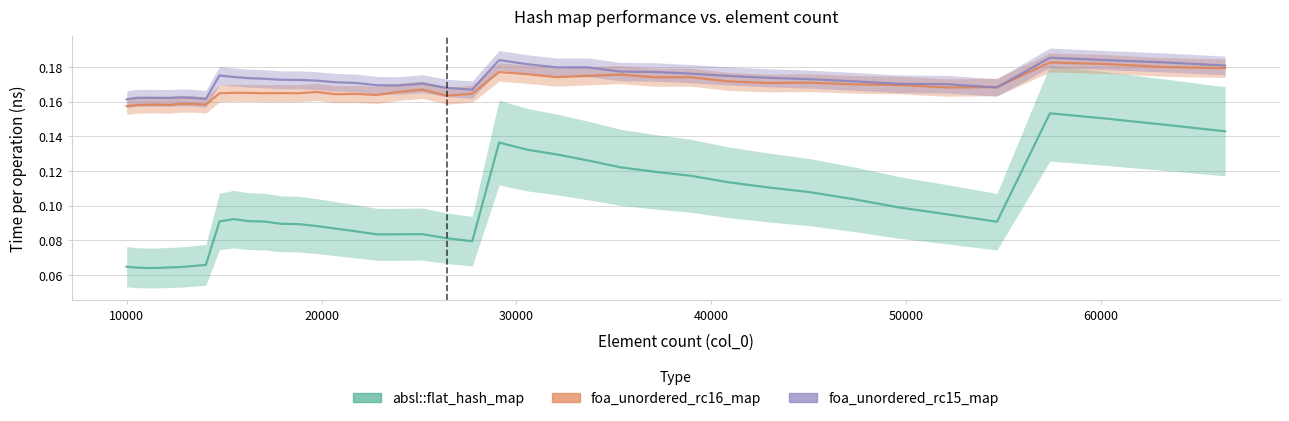

Reading right to left, list all the values displayed in this chart.

absl::flat_hash_map: 0.1	0.1	0.2	0.2	0.1	0.1	0.1	0.1	0.1	0.1	0.1	0.1	0.1	0.1	0.1	0.1	0.1	0.1	0.1	0.1	0.1	0.1	0.1	0.1	0.1	0.1	0.1	0.1	0.1	0.1	0.1	0.1	0.1	0.1	0.1	0.1	0.1	0.1	0.1	0.1
foa_unordered_rc16_map: 0.2	0.2	0.2	0.2	0.2	0.2	0.2	0.2	0.2	0.2	0.2	0.2	0.2	0.2	0.2	0.2	0.2	0.2	0.2	0.2	0.2	0.2	0.2	0.2	0.2	0.2	0.2	0.2	0.2	0.2	0.2	0.2	0.2	0.2	0.2	0.2	0.2	0.2	0.2	0.2
foa_unordered_rc15_map: 0.2	0.2	0.2	0.2	0.2	0.2	0.2	0.2	0.2	0.2	0.2	0.2	0.2	0.2	0.2	0.2	0.2	0.2	0.2	0.2	0.2	0.2	0.2	0.2	0.2	0.2	0.2	0.2	0.2	0.2	0.2	0.2	0.2	0.2	0.2	0.2	0.2	0.2	0.2	0.2